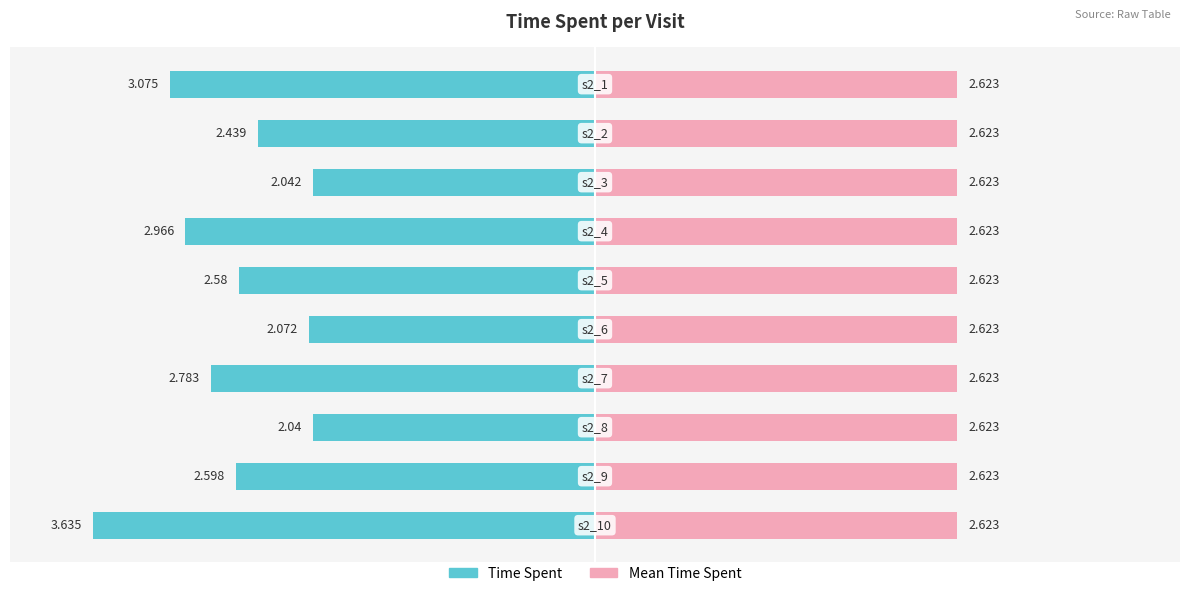

The chart shows a value of 4.0 at s2_7. True or false?

False